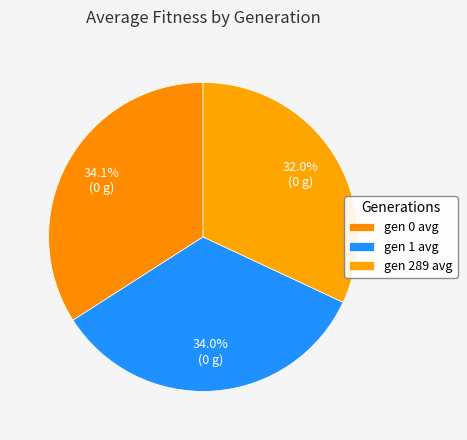

True or false: gen 1 avg accounts for 34% of the total.

True